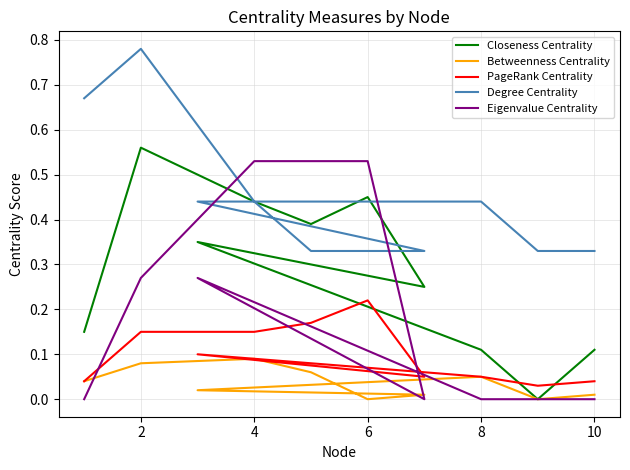

List the series in order of their overall mean, lowest first.

Betweenness Centrality, PageRank Centrality, Eigenvalue Centrality, Closeness Centrality, Degree Centrality